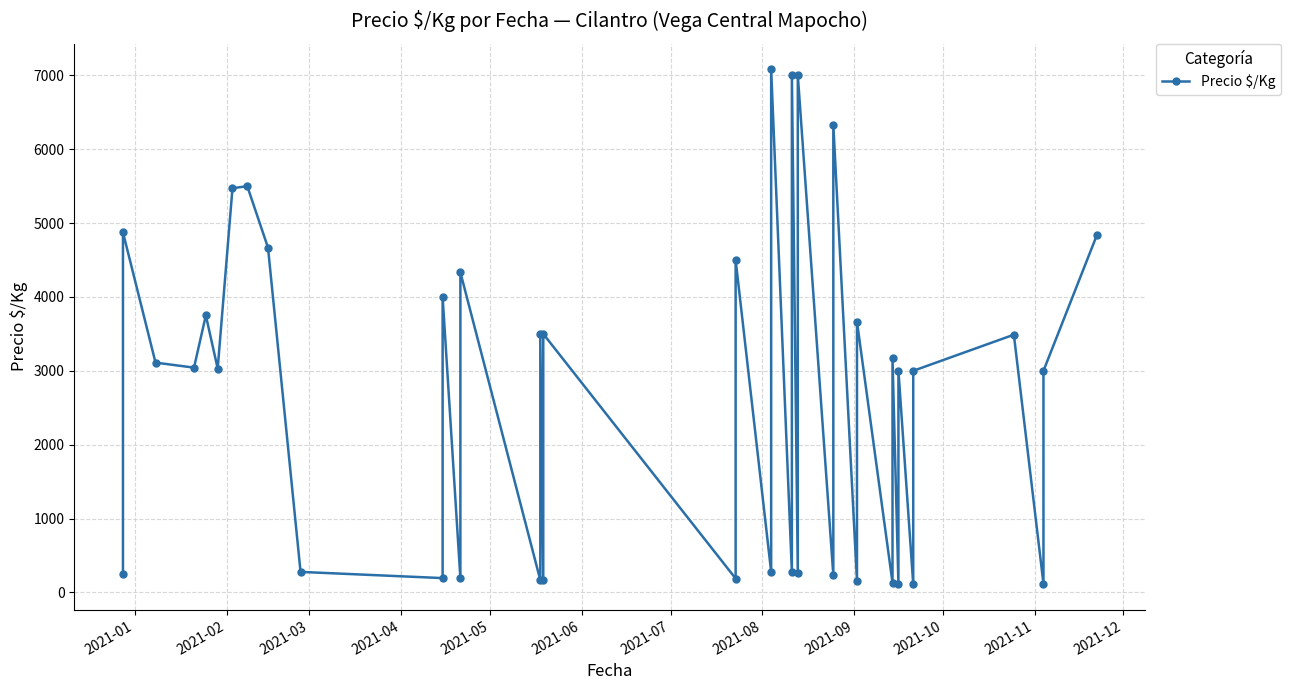

What is the sum of all values?

107983